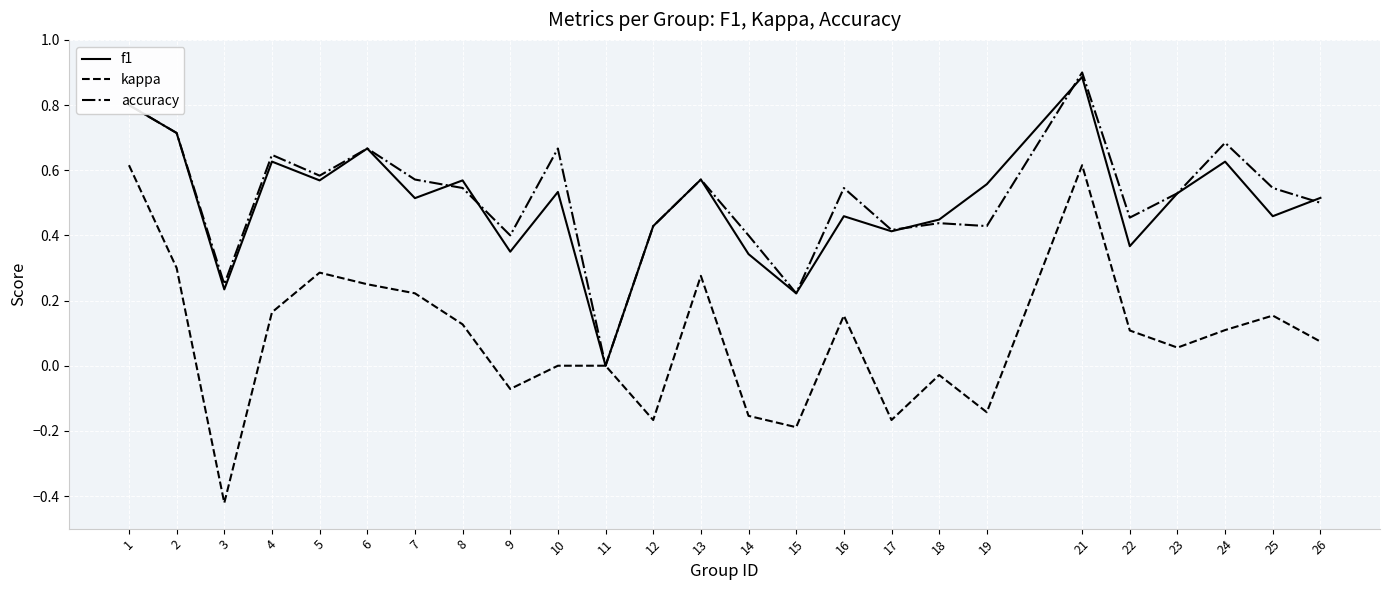

Rank the series at 25 from highest to lowest value.

accuracy, f1, kappa